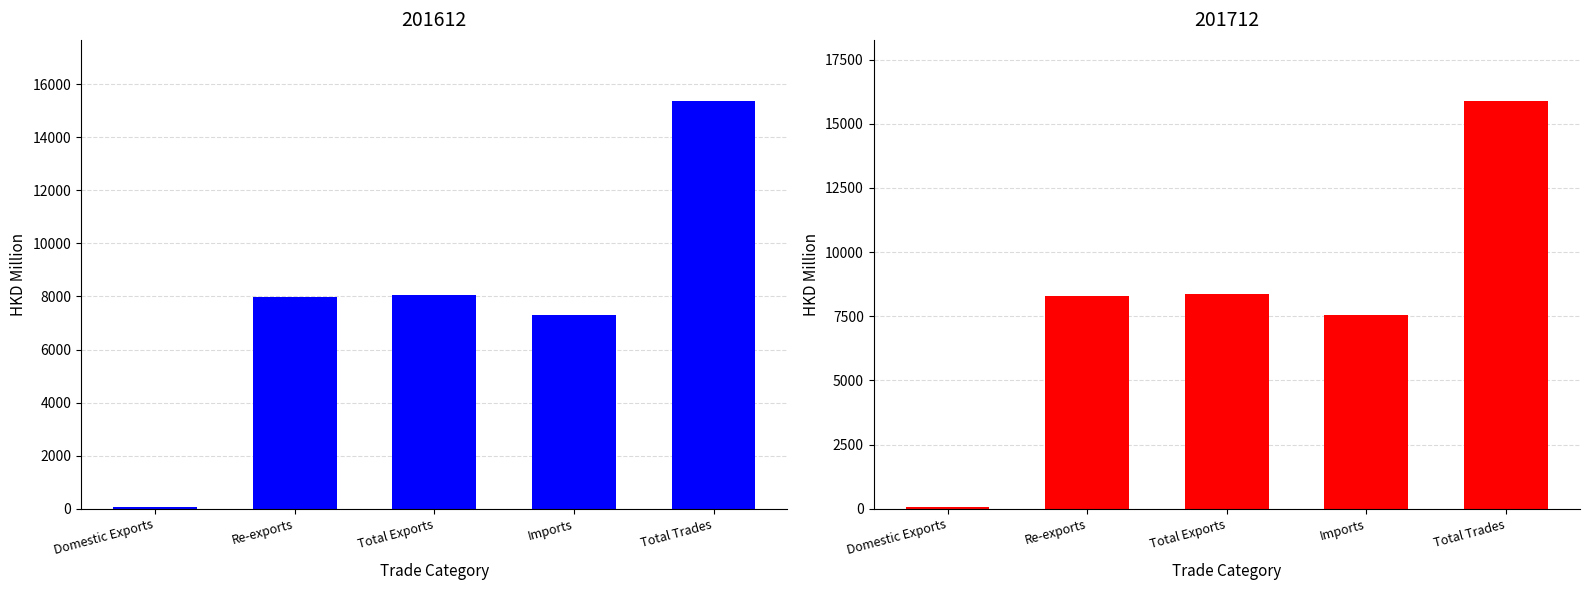

What is the label of the 2nd bar from the left?

Re-exports